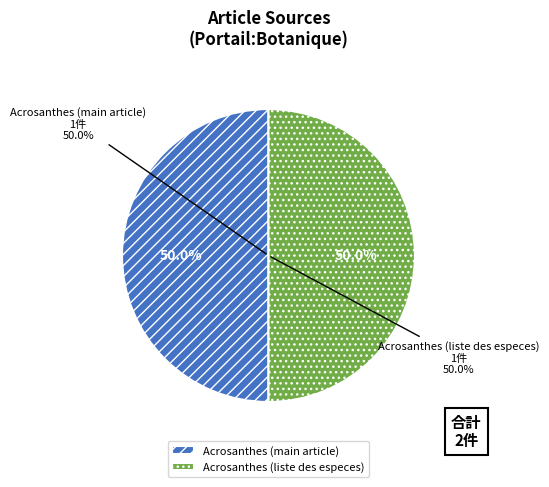

What is the total percentage of Acrosanthes Eckl. & Zeyh. and Liste des espèces?

100.0%